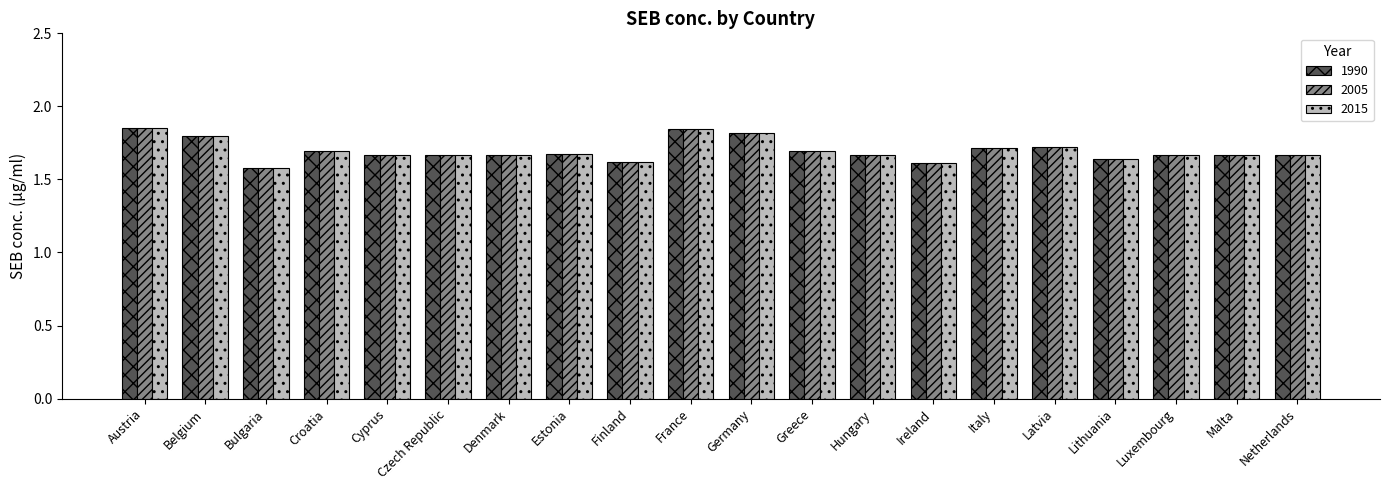

How many 1990 values are between 1 and 2?

20